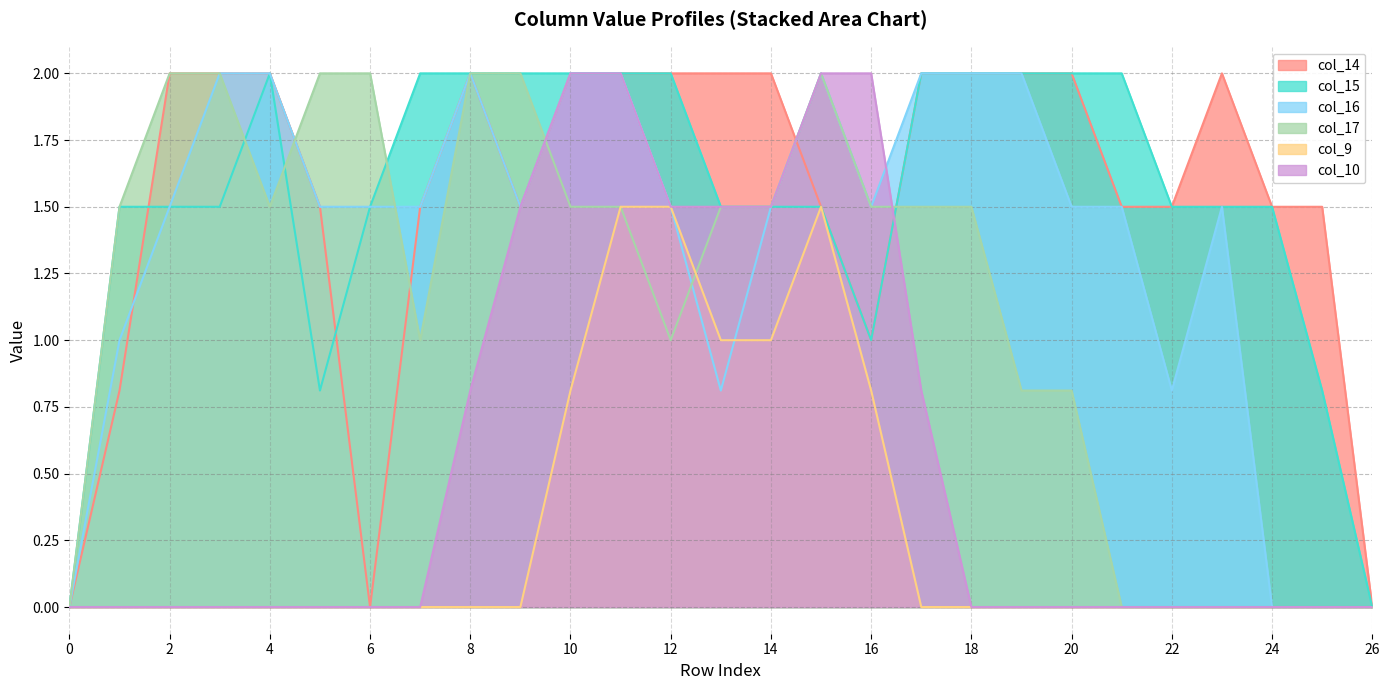

What are all the series names shown in the legend?

col_14, col_15, col_16, col_17, col_9, col_10